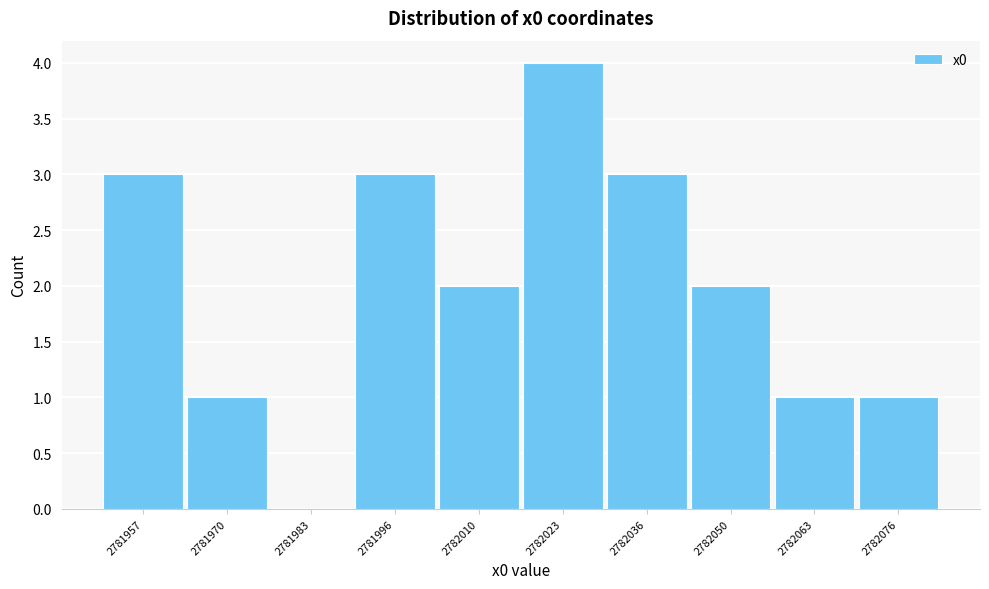

Reading left to right, transcribe all the data shown in this chart.

2781957=3	2781970=1	2781983=0	2781996=3	2782010=2	2782023=4	2782036=3	2782050=2	2782063=1	2782076=1